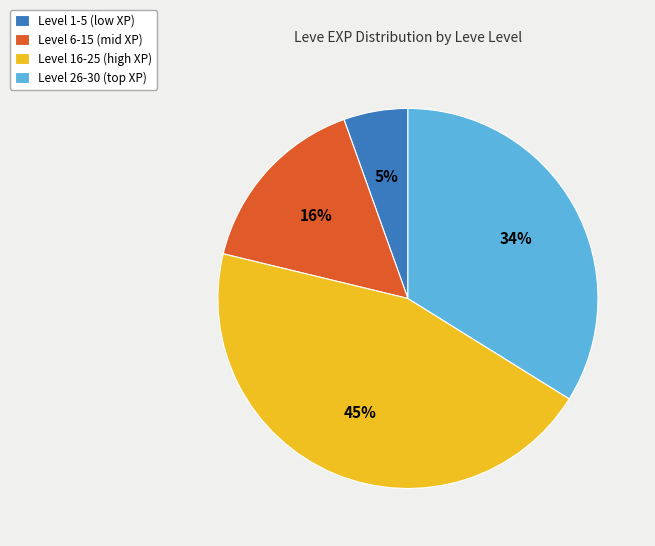

How many slices are in this pie chart?

4